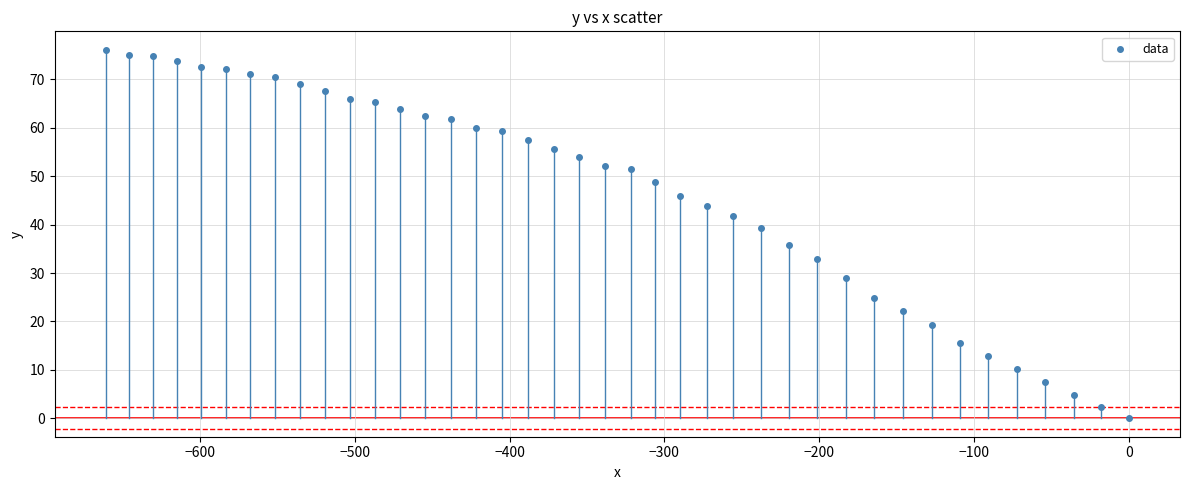

What is the range of Y values (max minus min)?

76.1